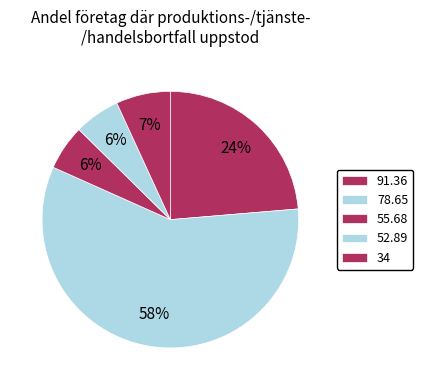

Which category has the biggest portion of the pie?

78.65